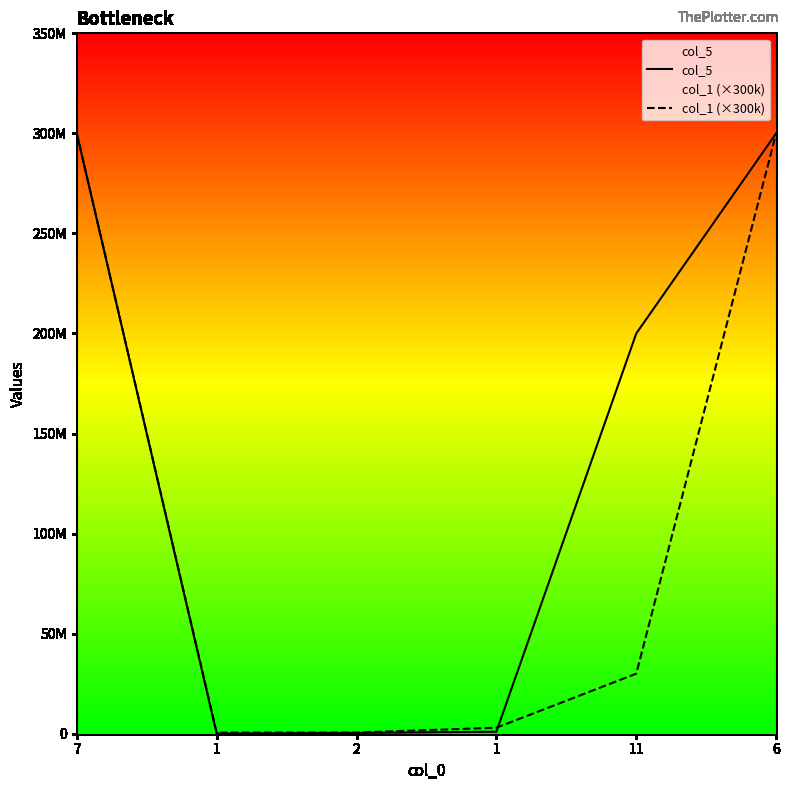

Which series ends up on top after the final intersection of col_1 (×300k) and col_5?

col_5